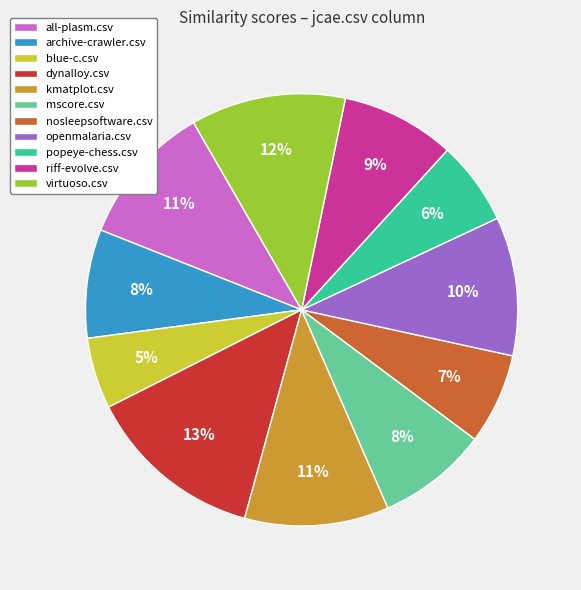

What percentage is the all-plasm.csv slice, to the nearest percent?

11%